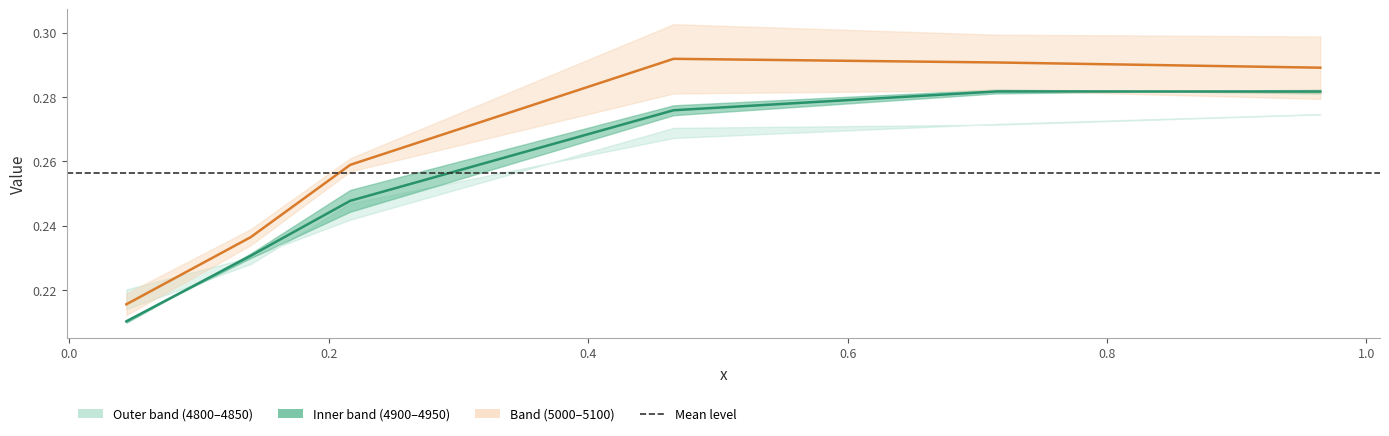

Rank the series at 4 from lowest to highest value.

4800, 4850, 4900, 5000, 4950, 5100